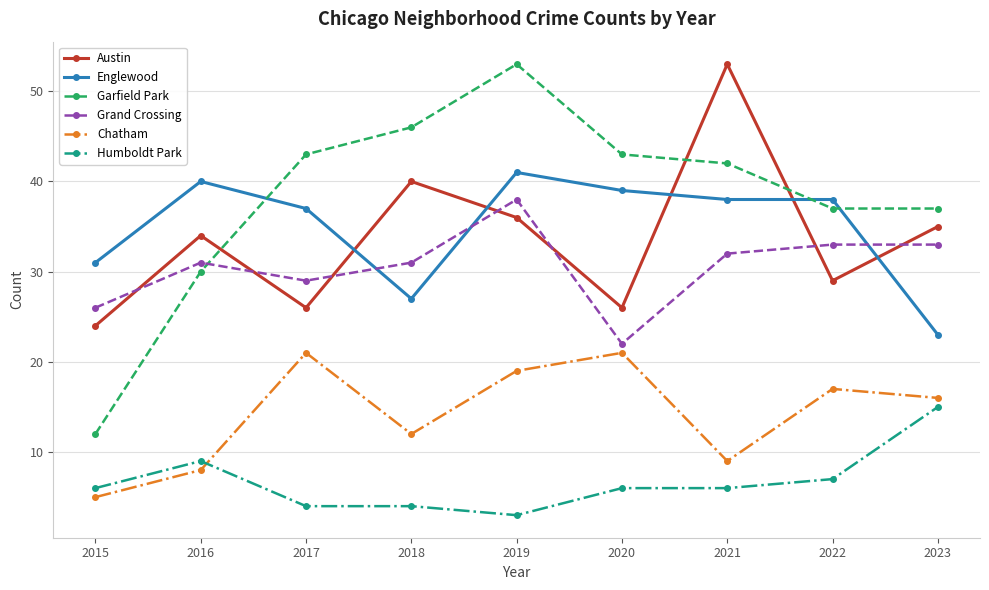

Does the chart have visible grid lines?

Yes